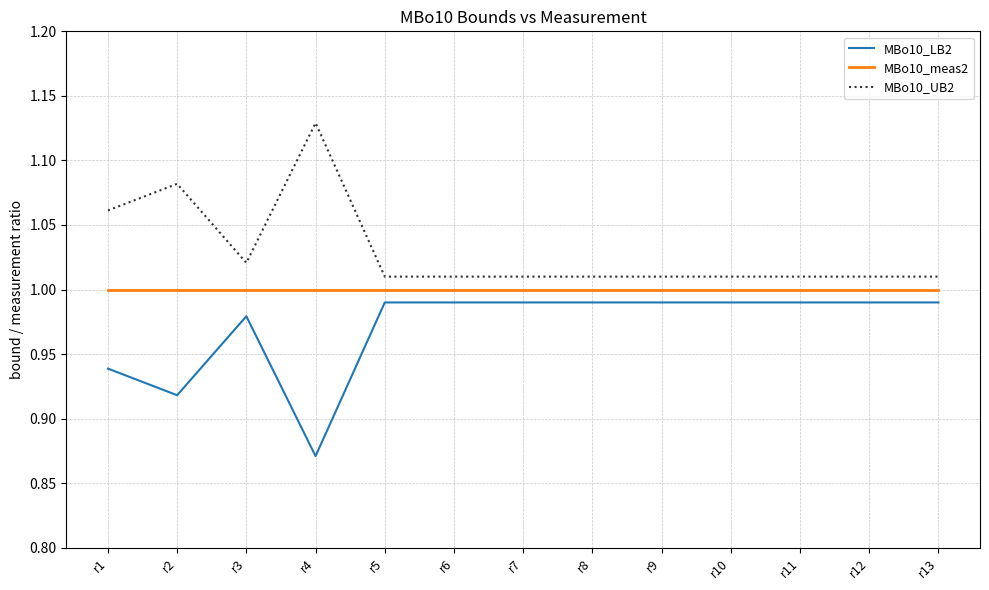

What is the total value across all series at r3?

3.0